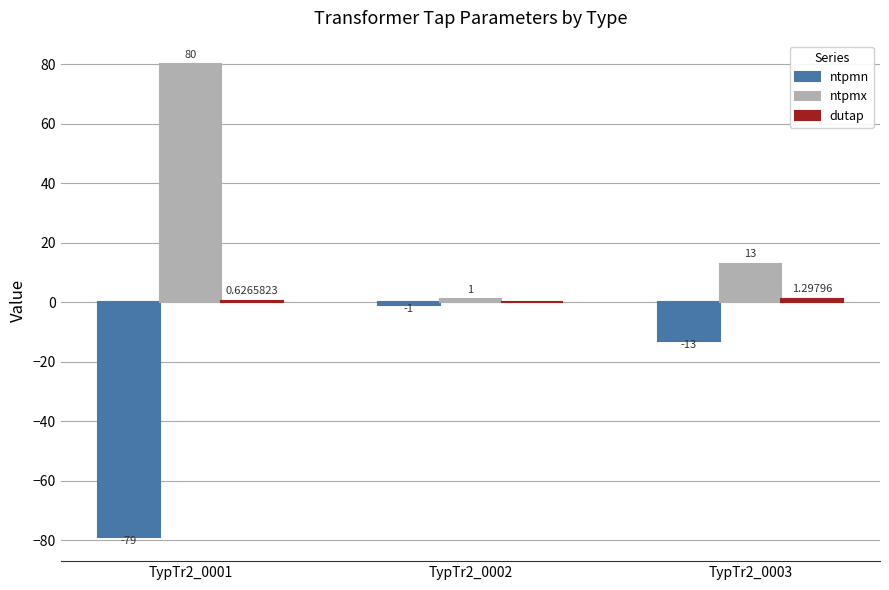

Read the ntpmn value at TypTr2_0002.

-1.0